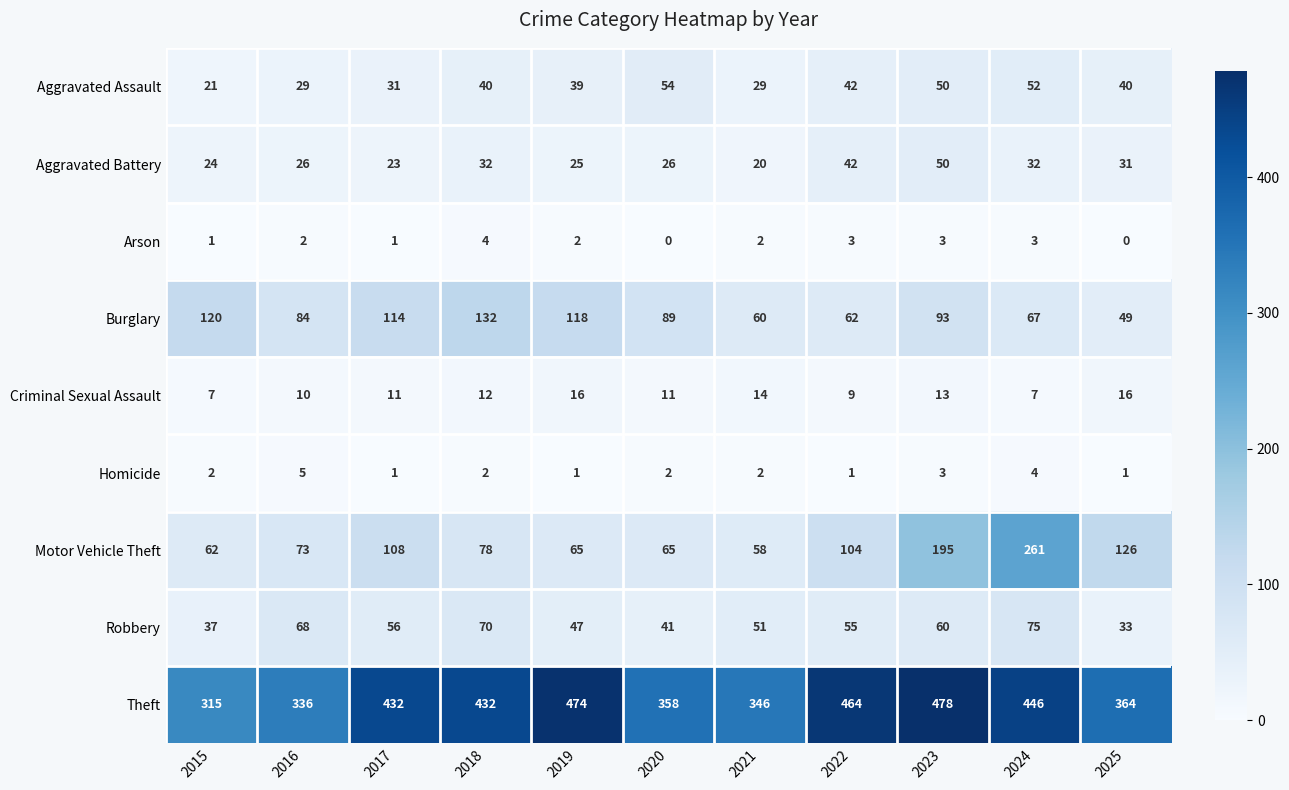

Where does the Motor Vehicle Theft series first go above 78?

2017